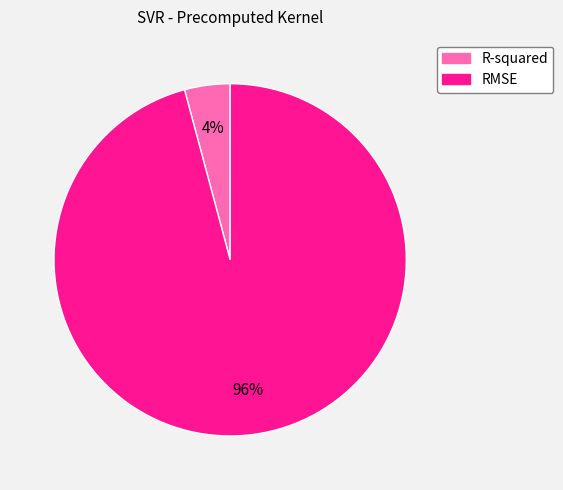

Rank the categories by value from lowest to highest.

R-squared, RMSE